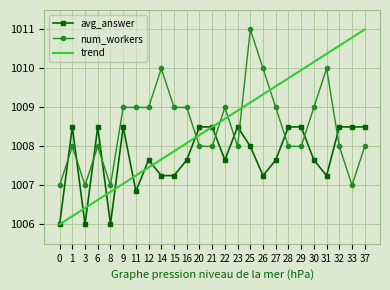

How many categories are shown in the chart?

25